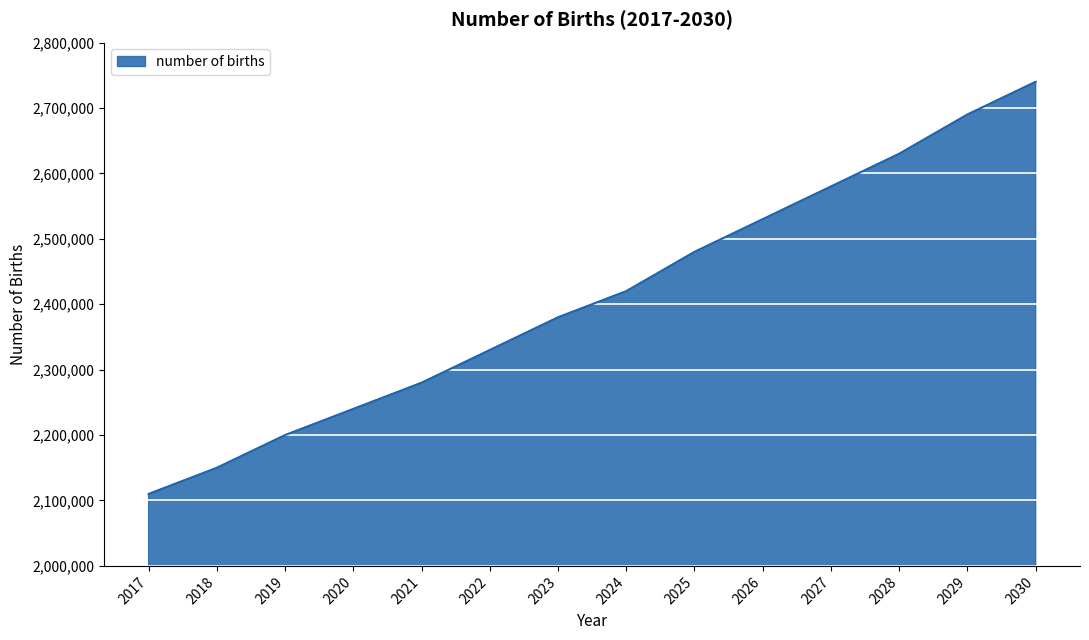

Which category has the lowest value across all series?

2017